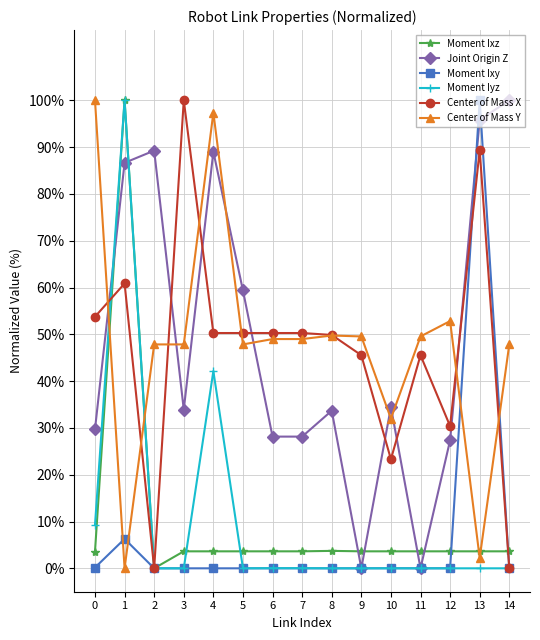

Is the value of Moment Iyz at 1 greater than the value of Moment Ixz at 12?

Yes